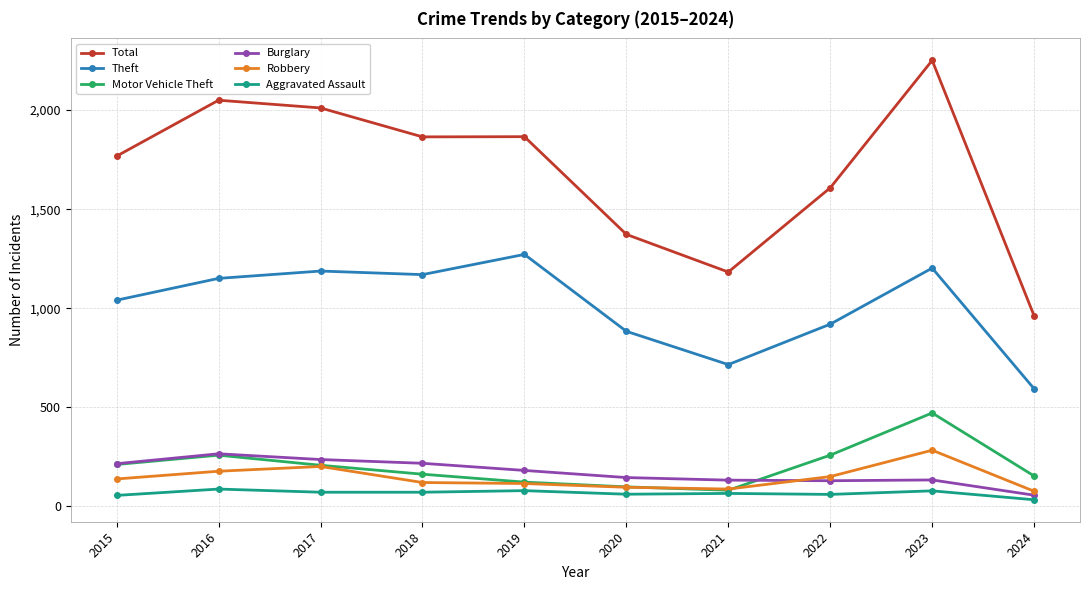

True or false: Theft has a value of 1170 at 2018.

True